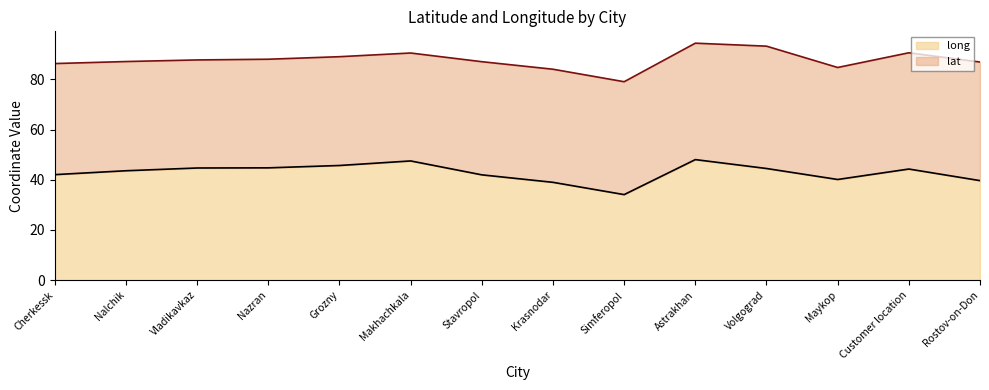

What is the change in value from Cherkessk to Astrakhan?

+6.0